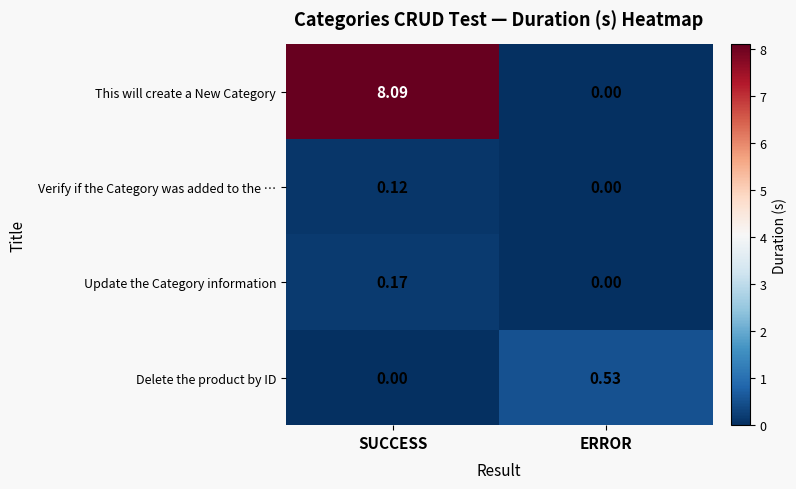

Rank the series by their maximum value, from lowest to highest.

Verify if the Category was added to the …, Update the Category information, Delete the product by ID, This will create a New Category